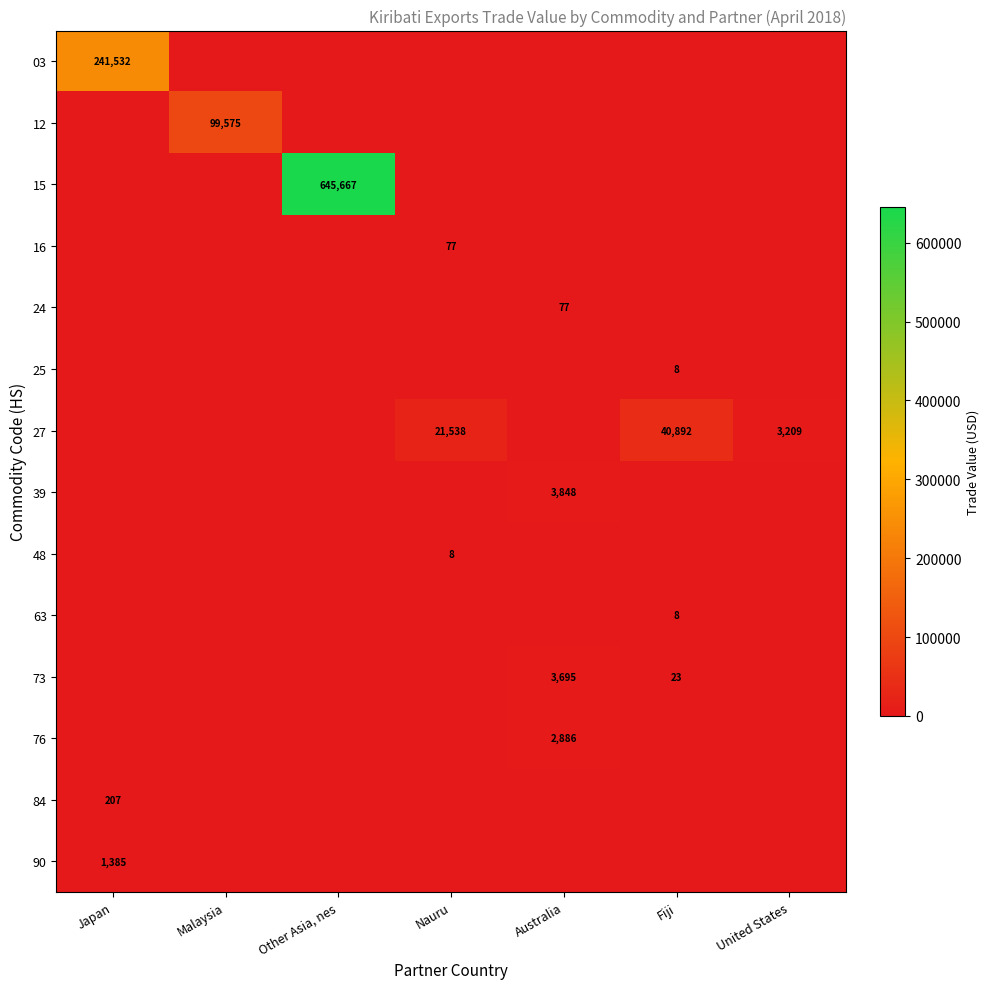

The value of 63 at Fiji is 10. True or false?

False